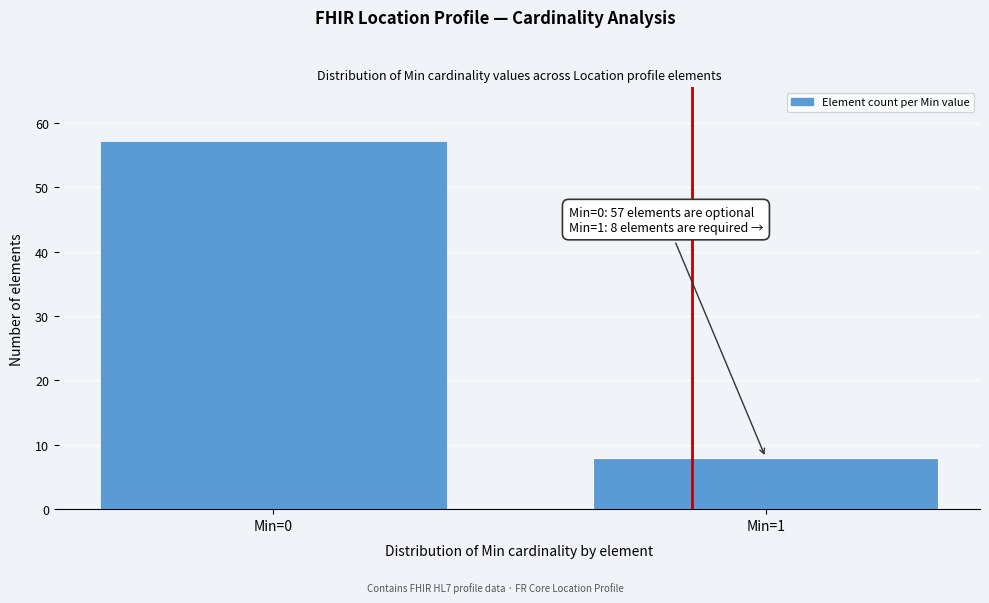

Reading right to left, transcribe all the data shown in this chart.

8	57